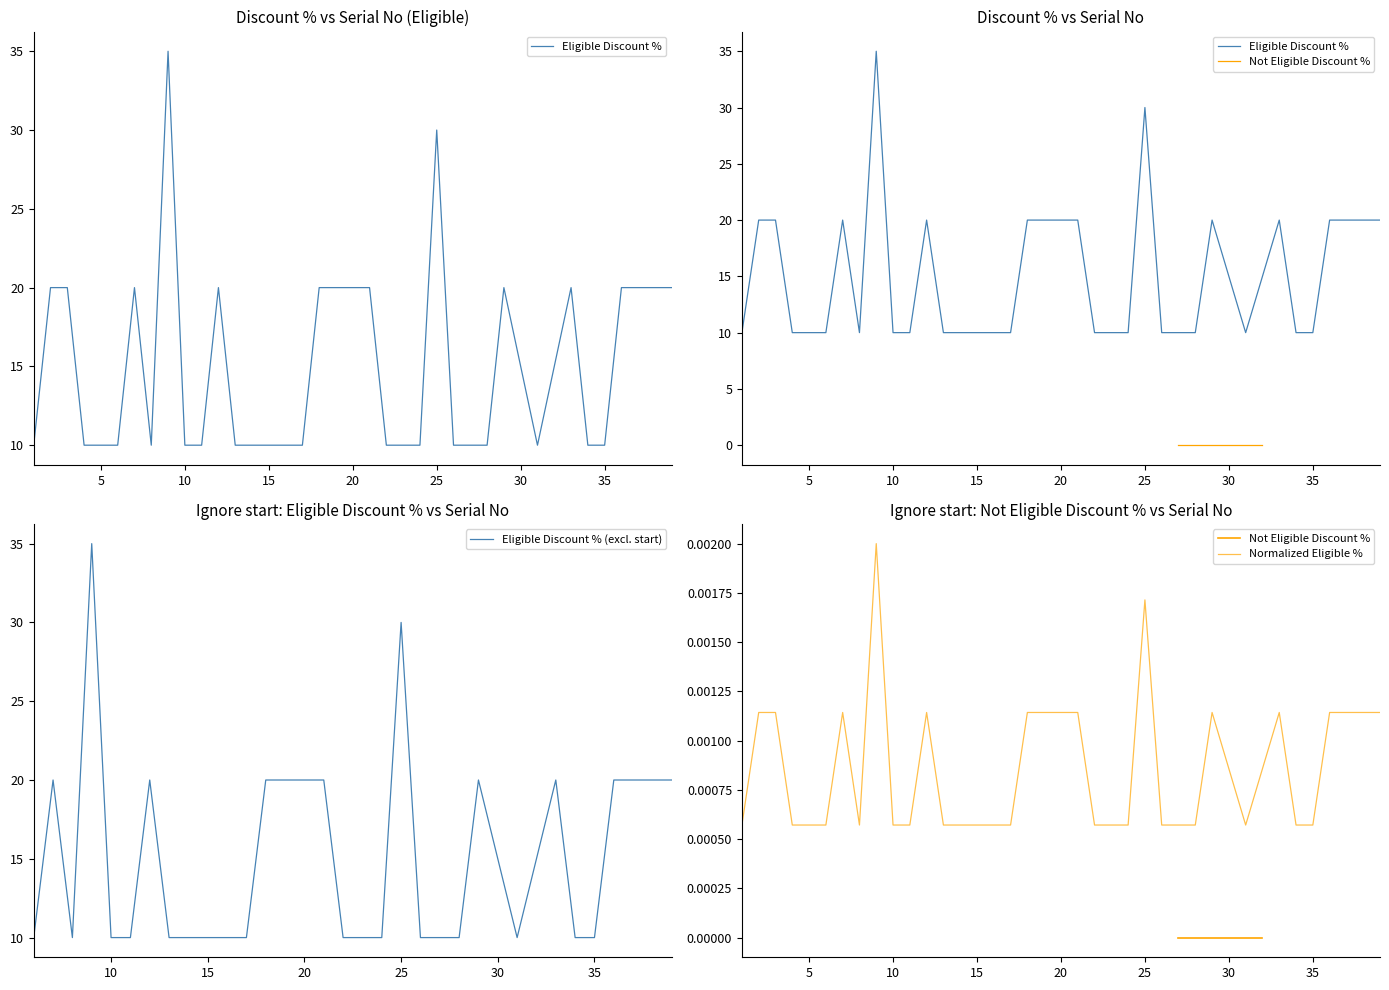

List the labels in order of value, smallest first.

1, 4, 5, 6, 8, 10, 11, 13, 14, 15, 16, 17, 22, 23, 24, 26, 28, 31, 34, 35, 2, 3, 7, 12, 18, 20, 21, 29, 33, 36, 37, 38, 39, 25, 9